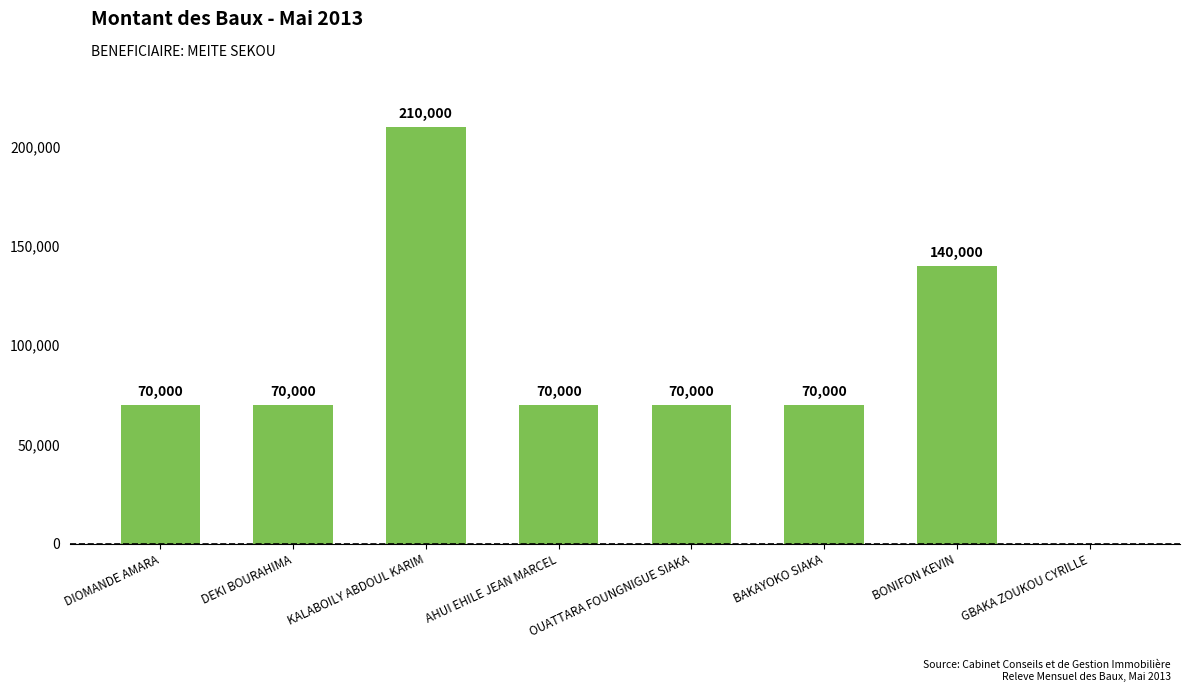

What is the approximate value at DEKI BOURAHIMA?

70000